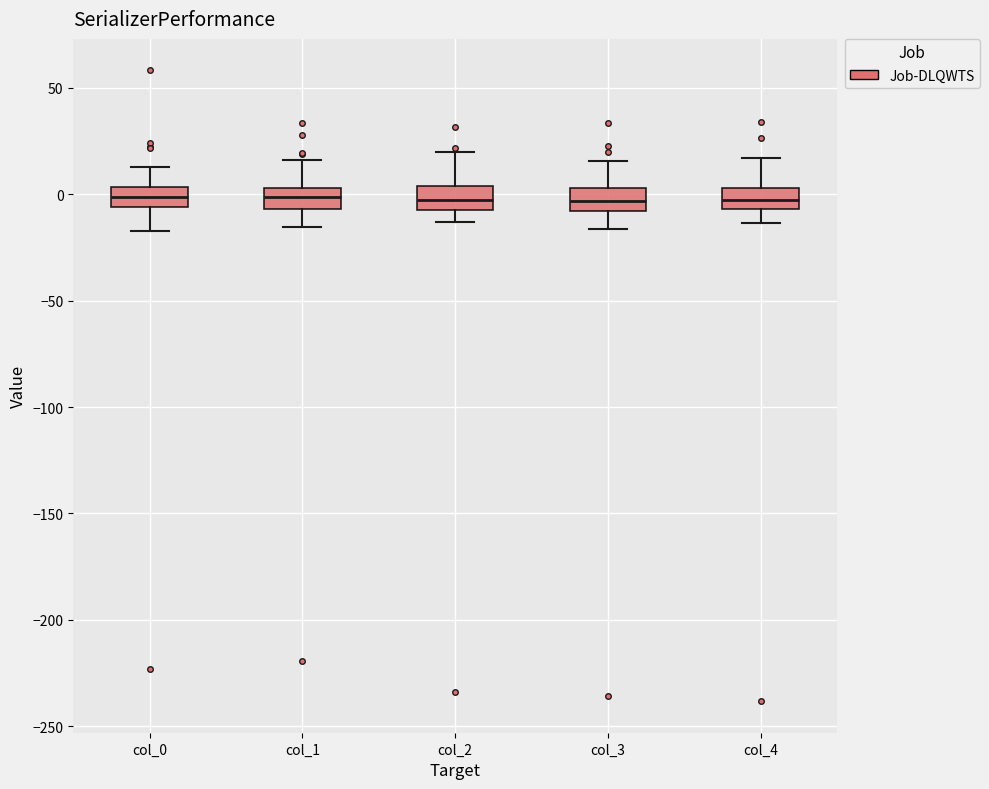

Where is the lower edge of the box for col_1 on the y-axis? The values are not printed on the chart, so give them approximately, as read against the axis.

-5